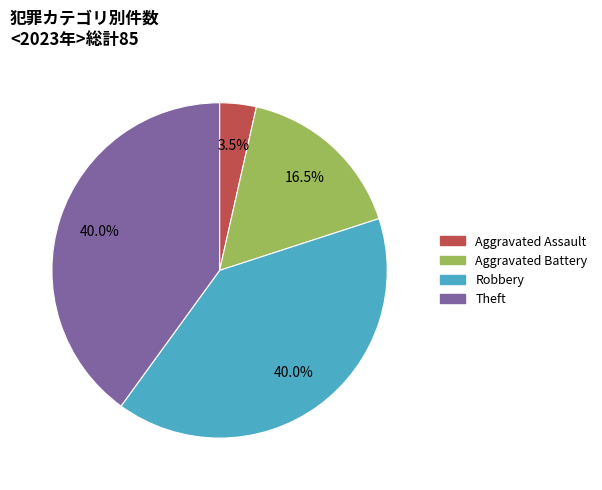

What is the smallest slice in the pie chart?

Aggravated Assault